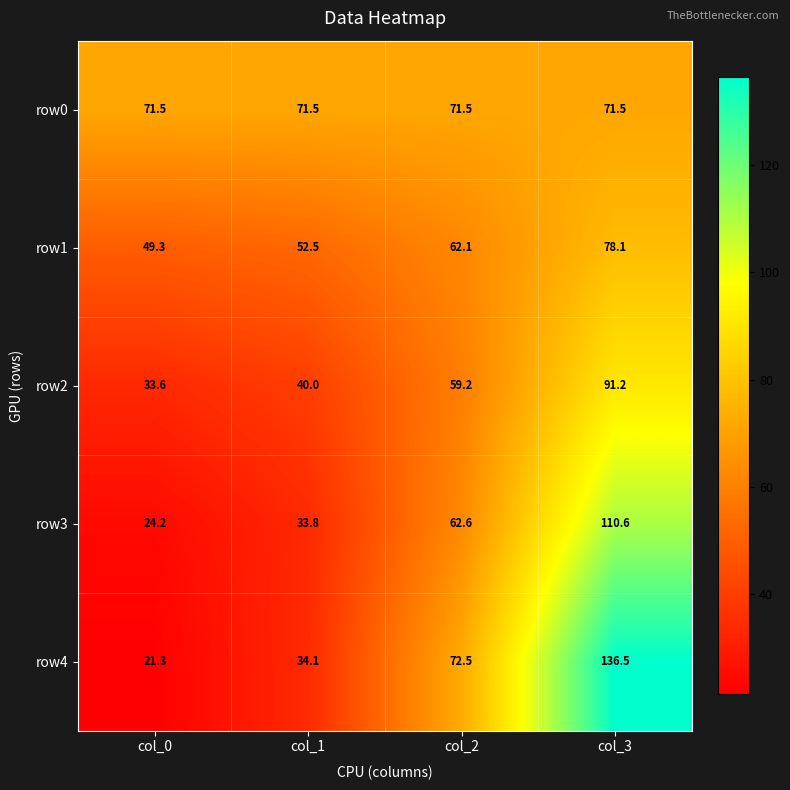

Which series has the largest total across all categories?

row0